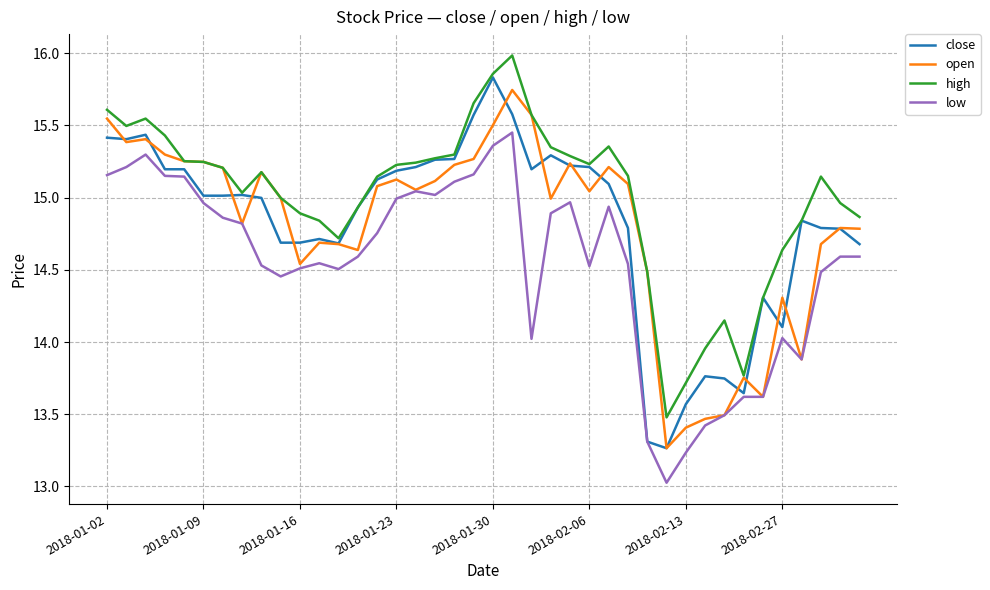

Is this an area chart (filled region under the line)?

No